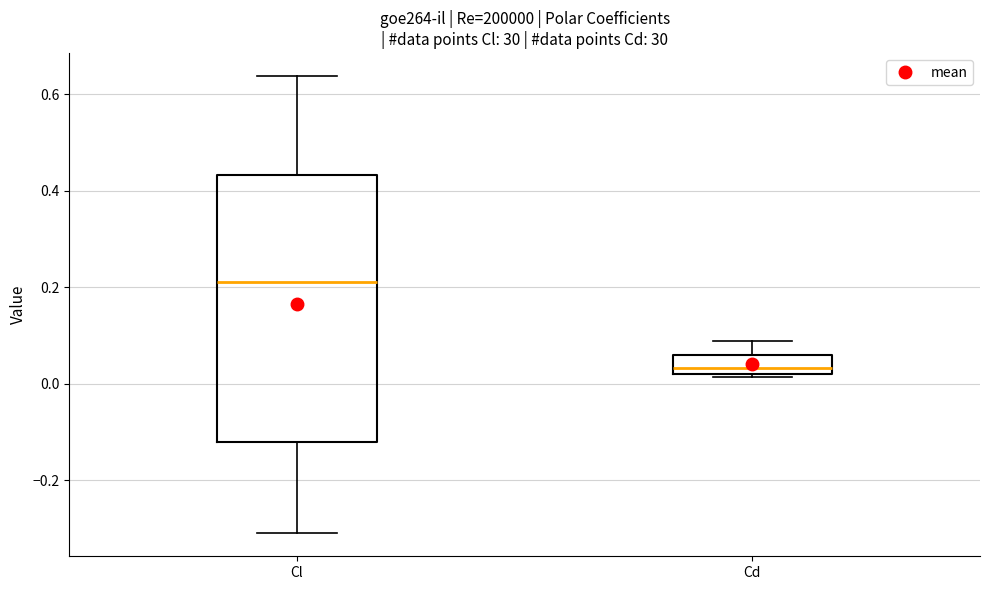

Reading left to right, read every box against the y-axis: the position of its median line, the range the box covers, and the ends of its whiskers. The values are not printed on the chart, so give them approximately, as read against the axis.

Cl: median 0.22, box -0.12 to 0.44, whiskers -0.32 to 0.64
Cd: median 0.04, box 0.02 to 0.06, whiskers 0.02 to 0.08